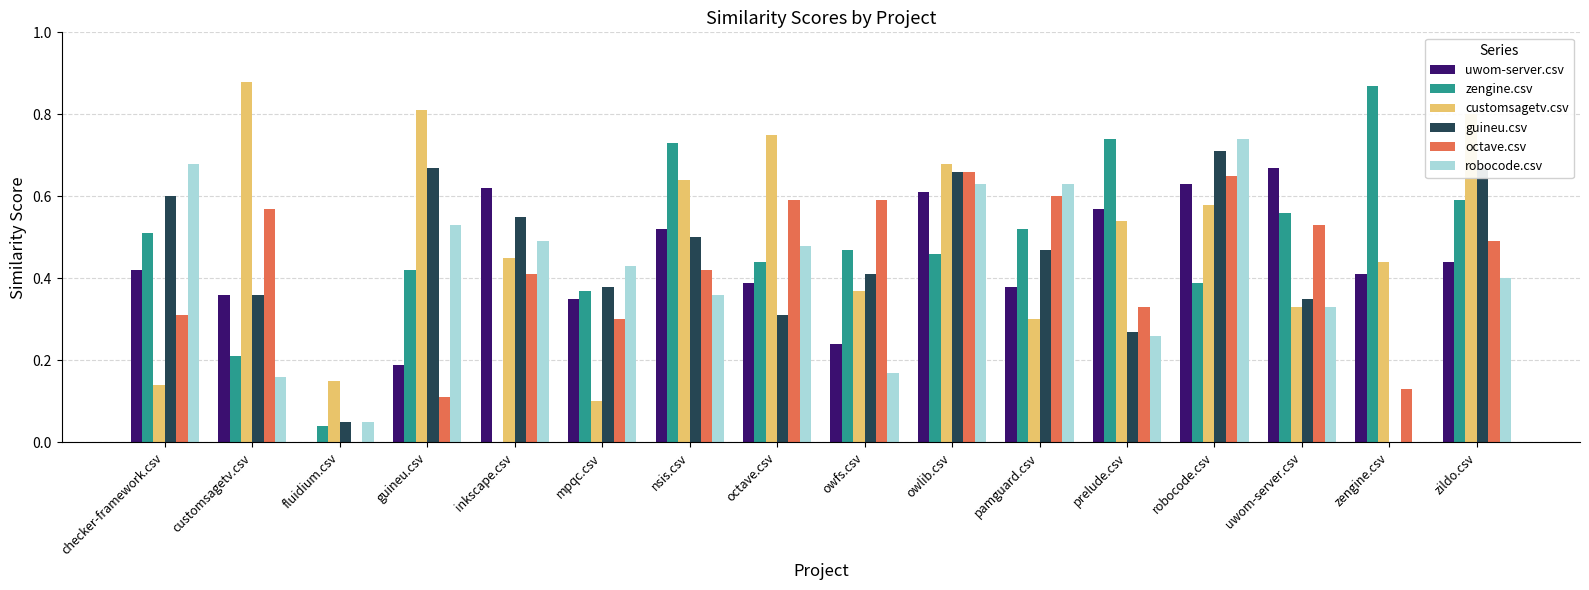

Which category has the highest value in the uwom-server.csv series?

uwom-server.csv